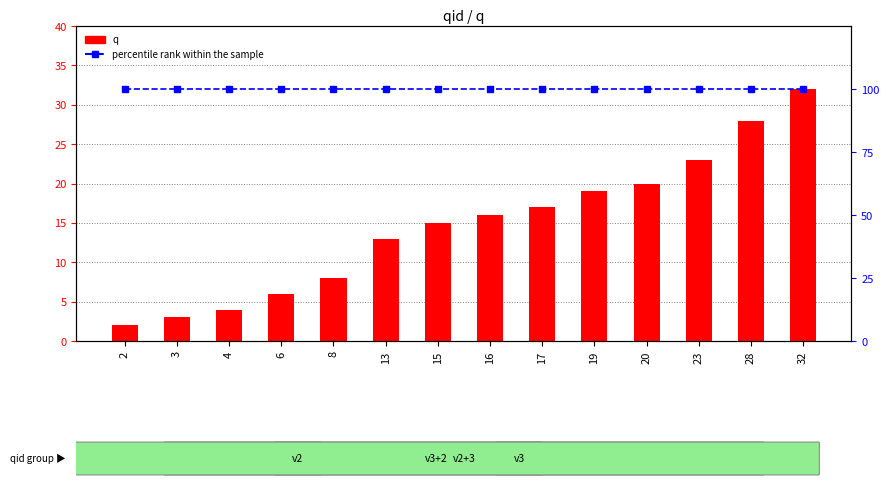

True or false: q has a value of 6 at 6.

True